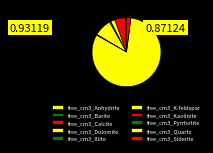

What is the smallest slice in the pie chart?

free_cm3_Barite